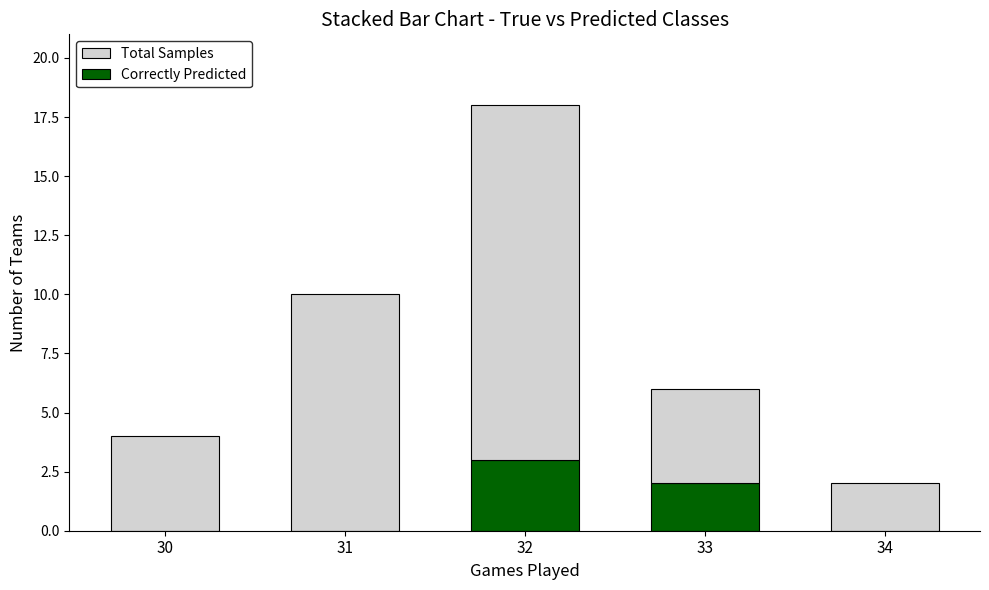

Which category has the highest value in the Correctly Predicted series?

32